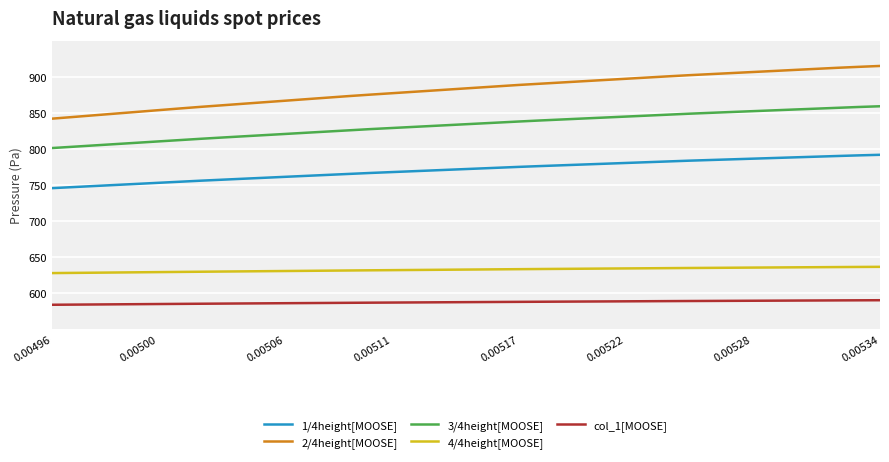

At how many categories does at least one series exceed 771?

40